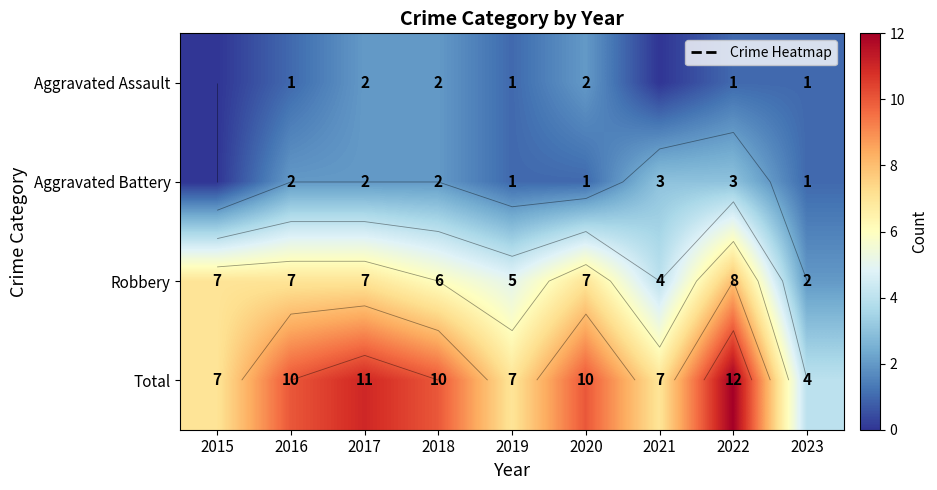

Which category has the lowest value in the Total series?

2023